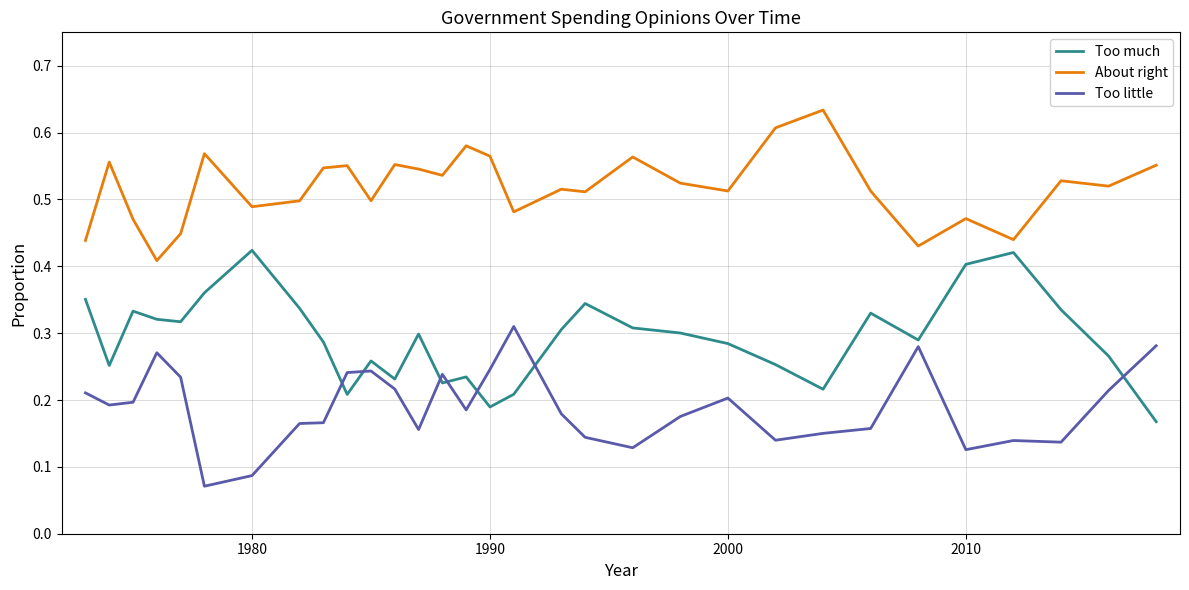

True or false: About right and Too much cross at least once.

False